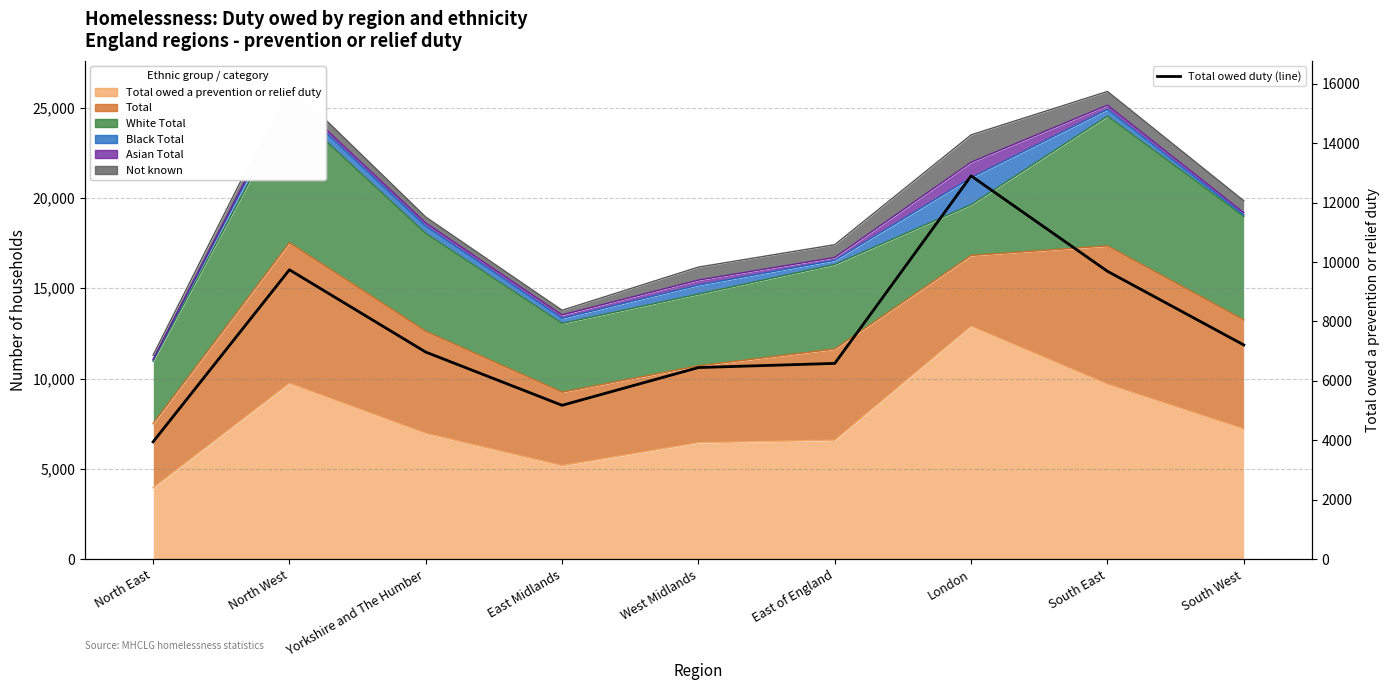

Where does the data first go above 6970?

North West